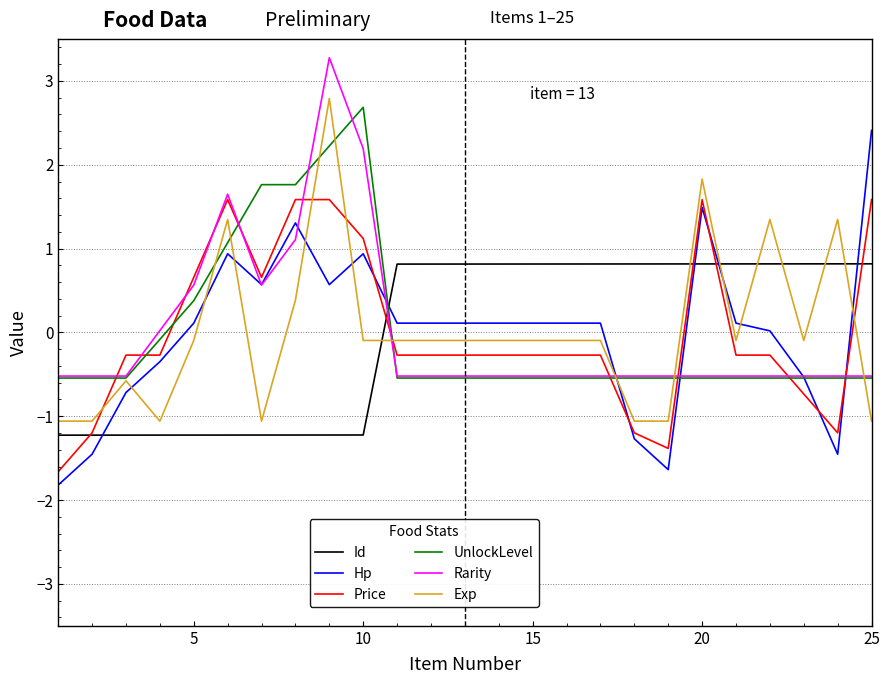

Does the chart display data point markers on the line(s)?

No